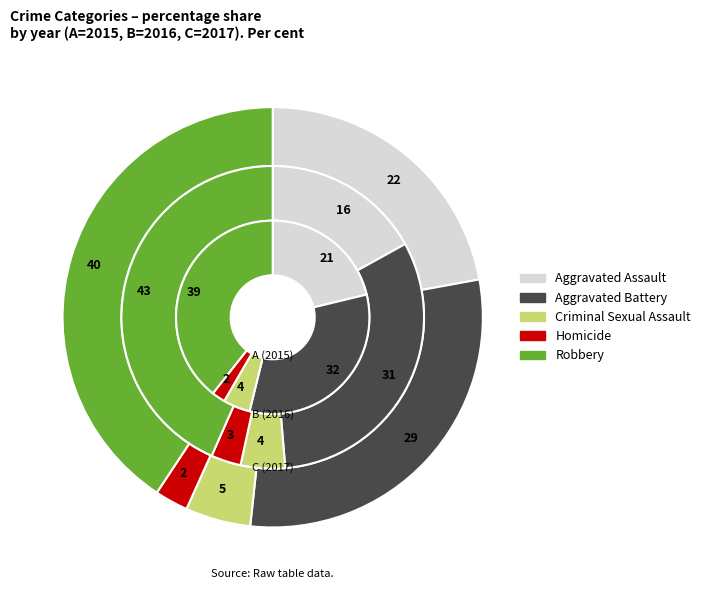

True or false: Criminal Sexual Assault accounts for 1% of the total.

False